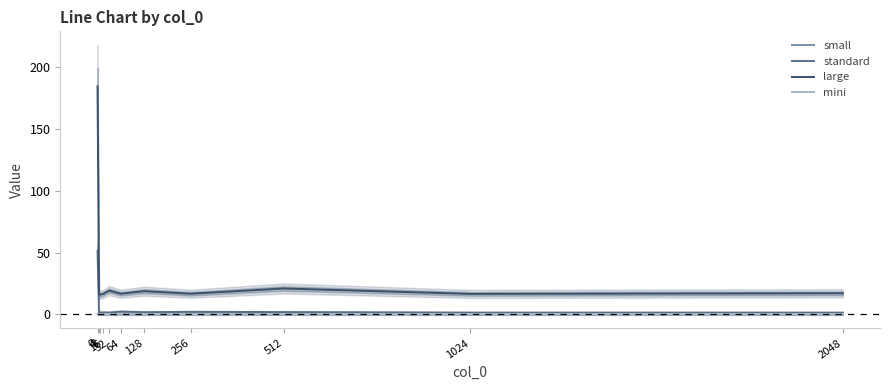

Between 512 and 8, which is larger?

512